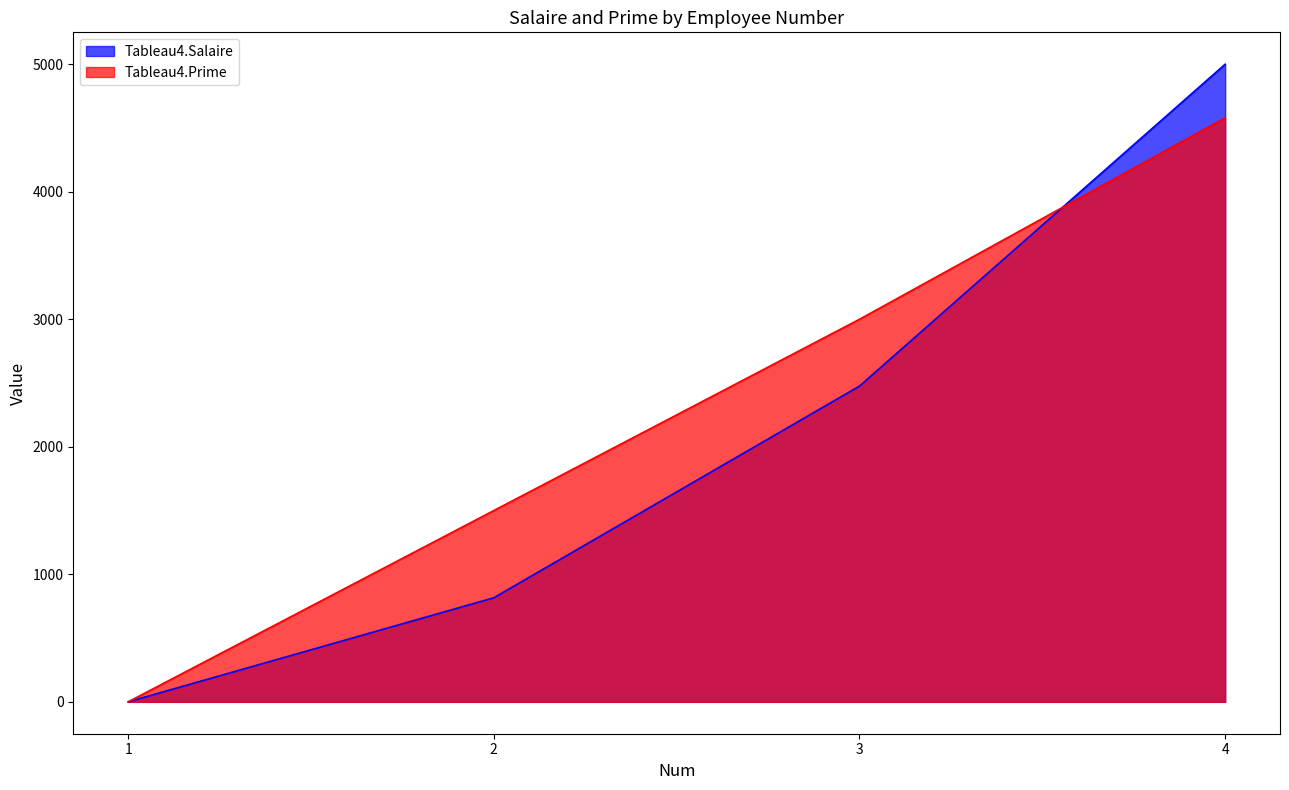

Reading left to right, extract all data points from this chart.

Tableau4.Salaire: 0	816	2476	5000
Tableau4.Prime: 0	1500	3000	4580